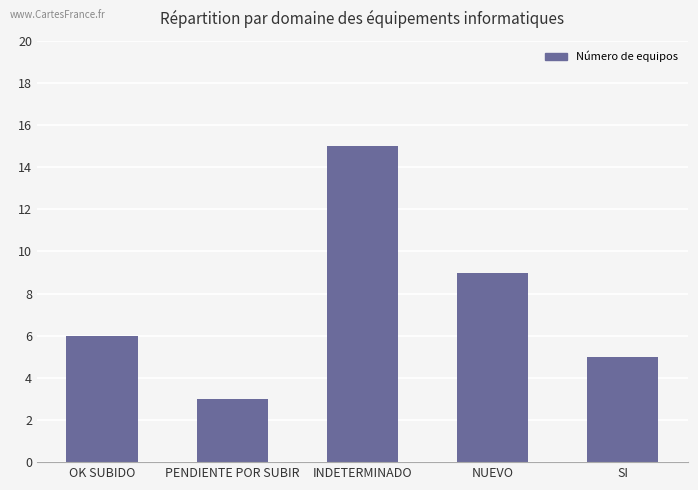

Reading left to right, list all the values displayed in this chart.

6	3	15	9	5